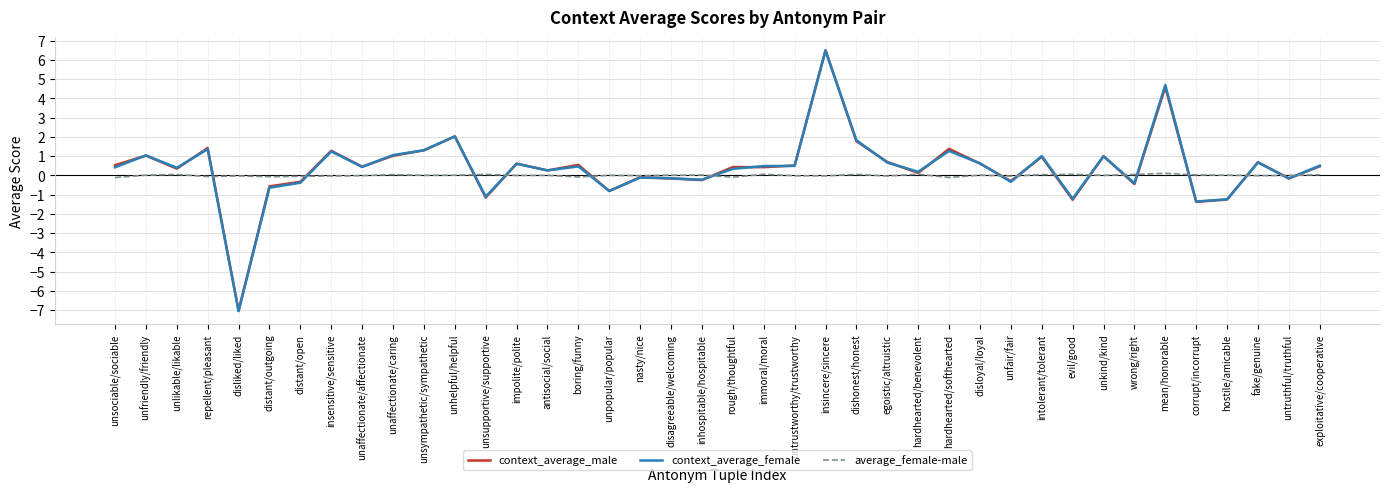

Which series has the widest spread of values?

context_average_female